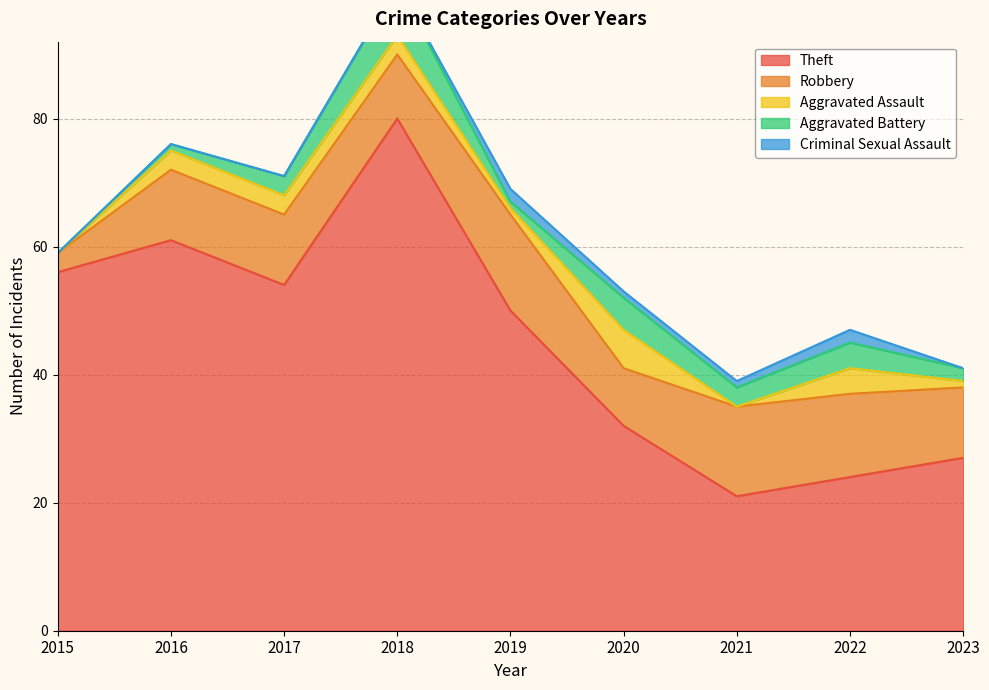

True or false: Theft has more than 2 points higher than both neighbors.

False